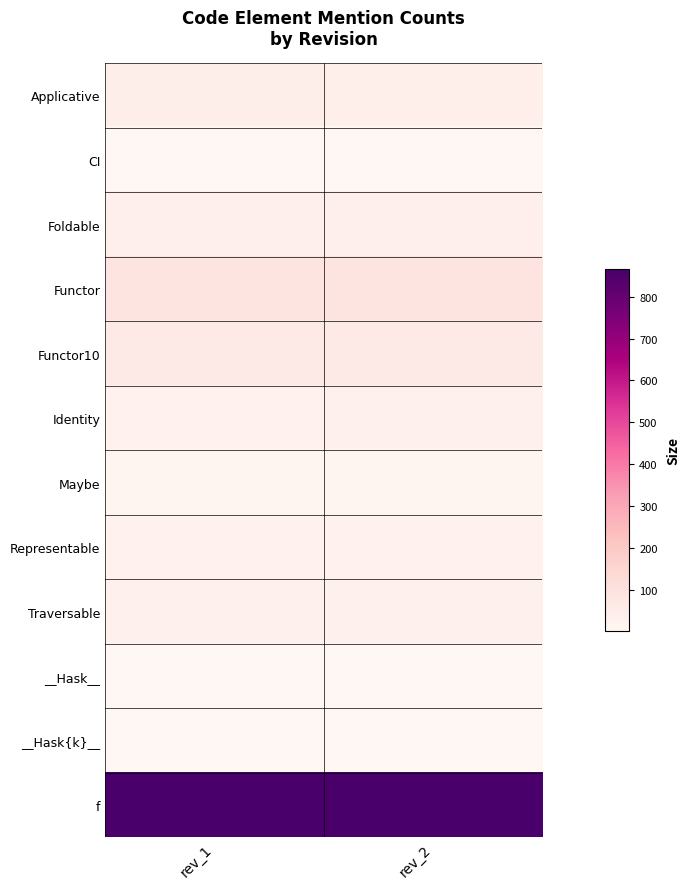

What is the greatest value displayed?

865